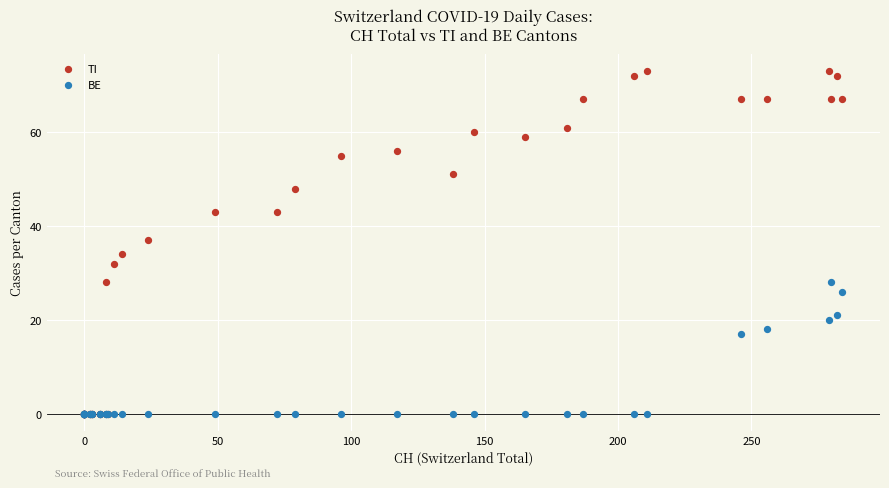

In the TI series, what Y value is closest to 36?

37